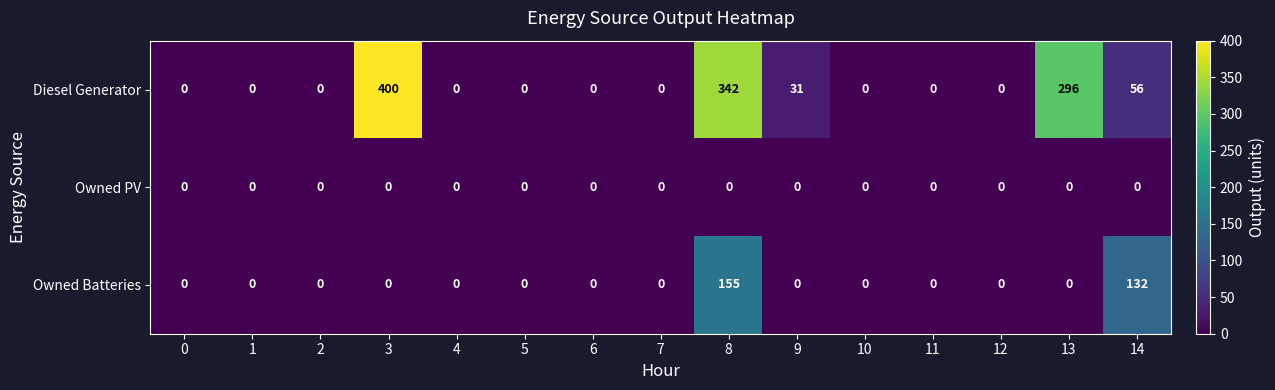

Count the number of categories in the chart.

15